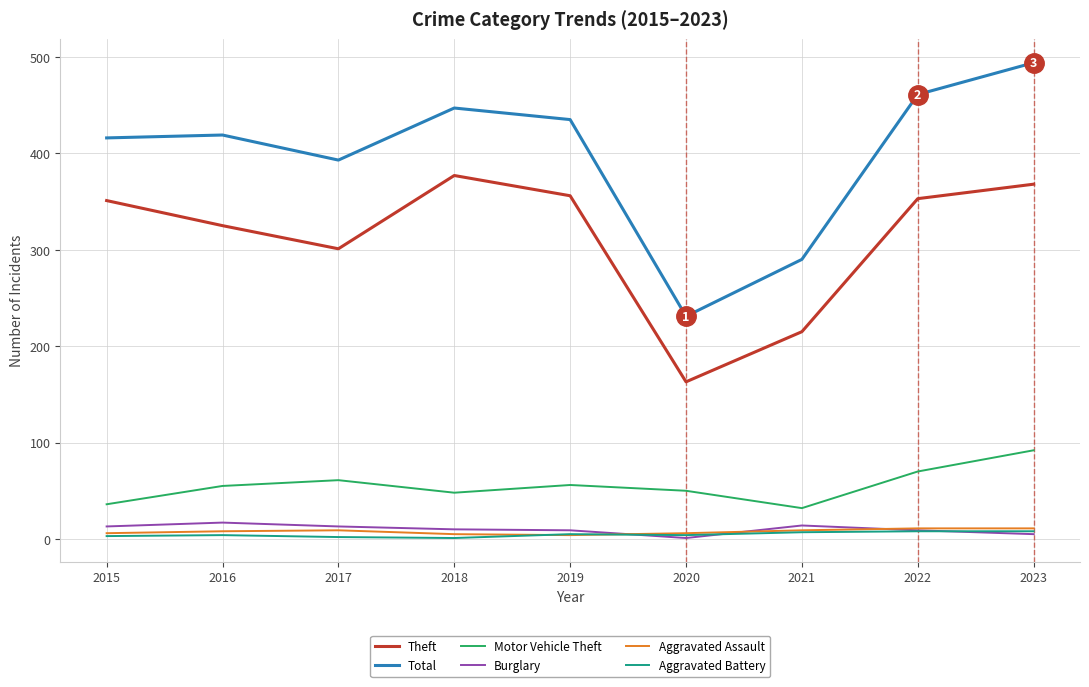

True or false: Aggravated Assault and Theft cross at least once.

False